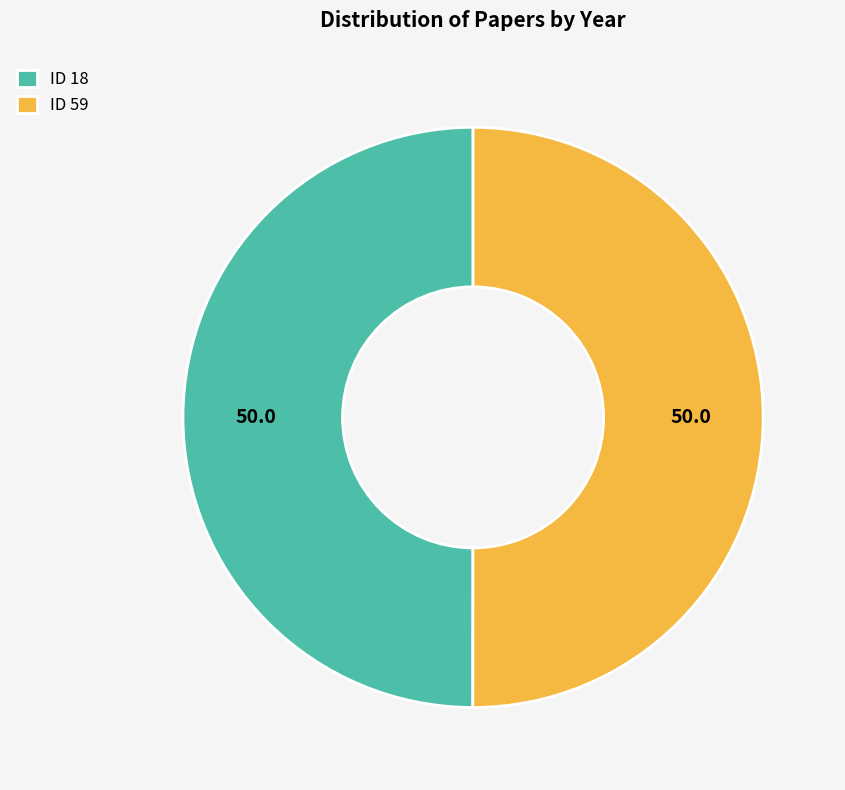

What is the ratio of the value at ID 18 to the value at ID 59?

1.0